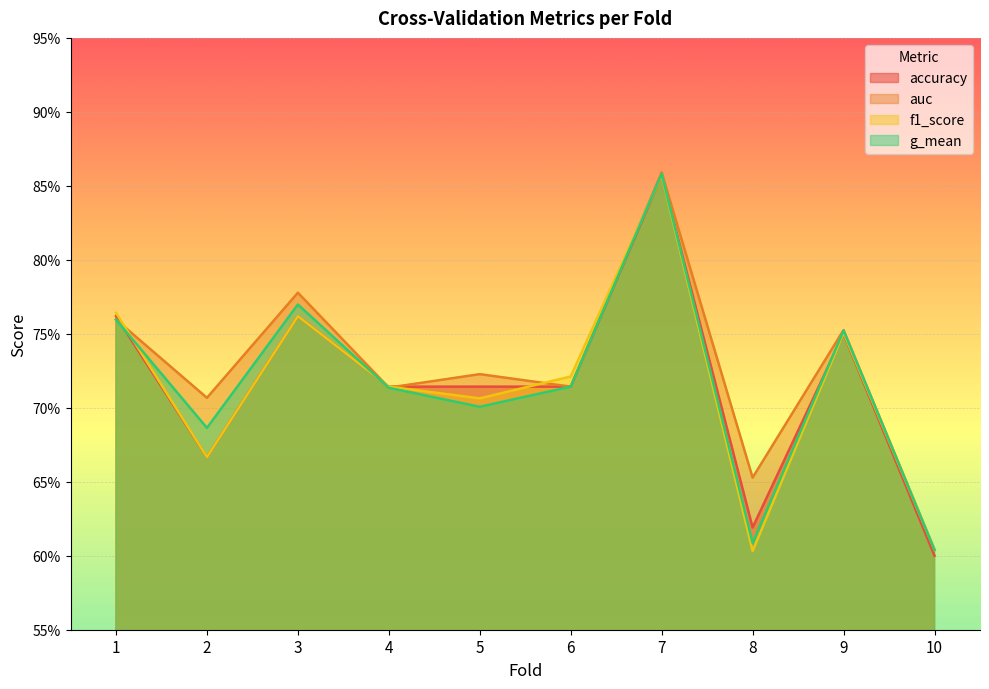

The value of f1_score at 6 is 0.7. True or false?

True